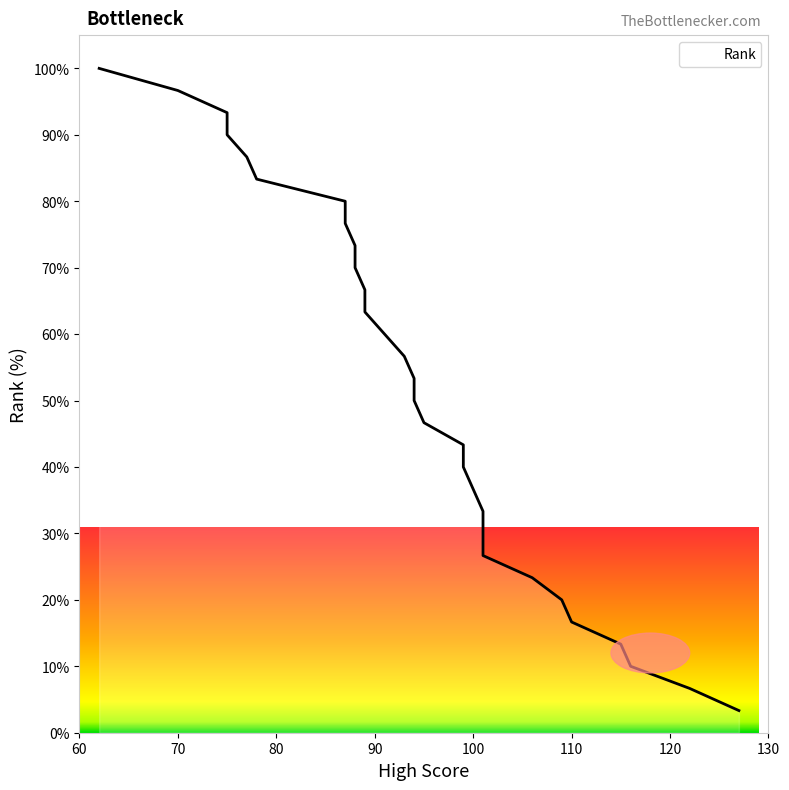

What is the difference between the maximum and second lowest values?

93.3